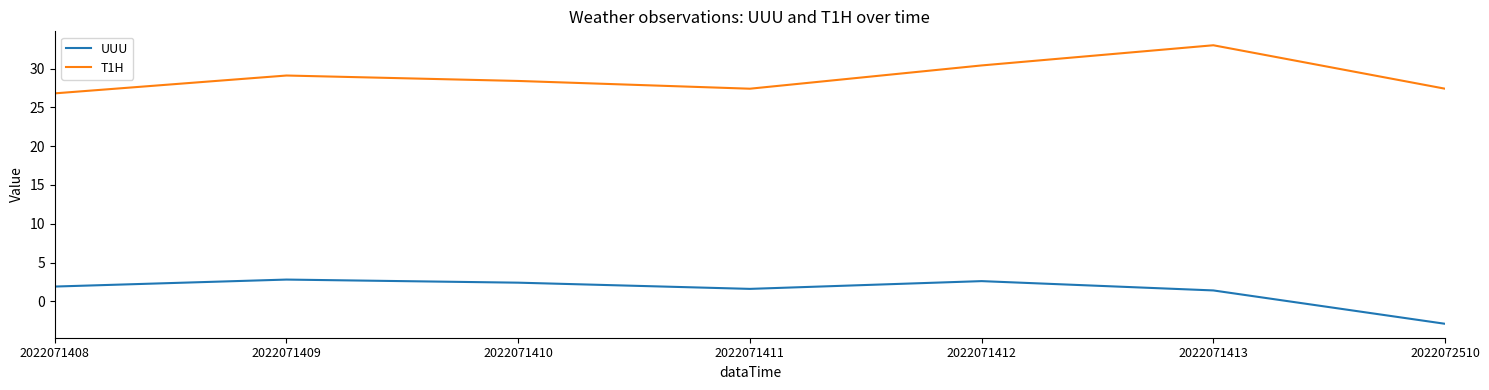

What is the total value across all series at 2022071412?

33.0